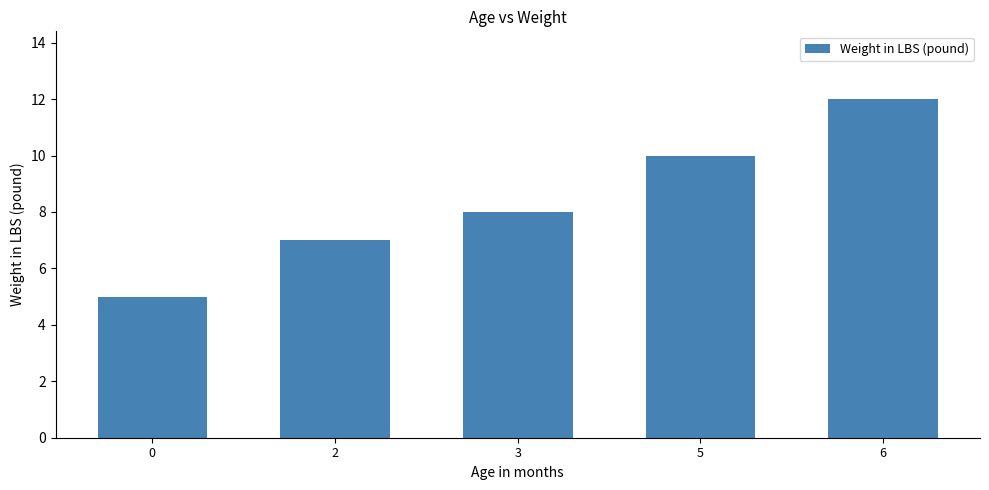

How many bars are there in total?

5